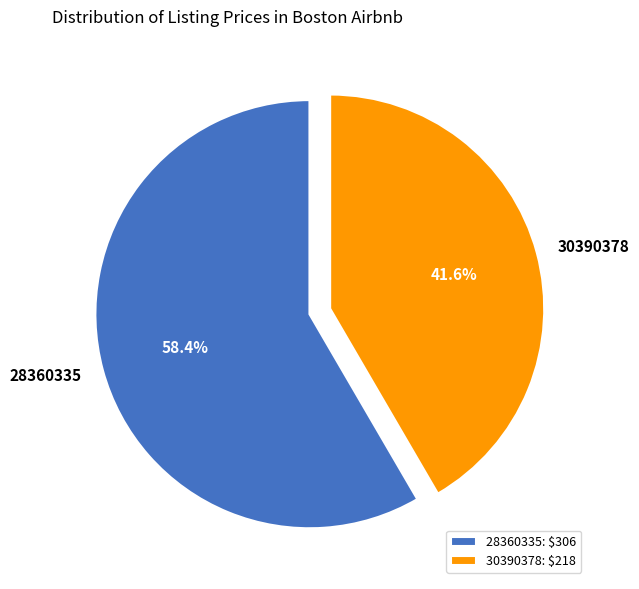

What is the total percentage of 28360335 and 30390378?

100.0%